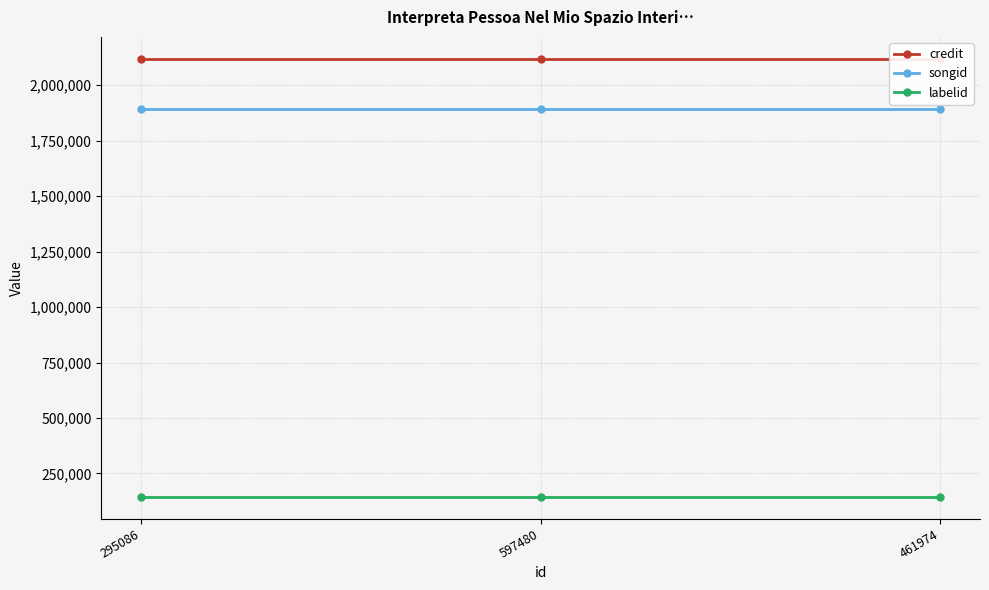

Which series has the largest range (max minus min)?

credit